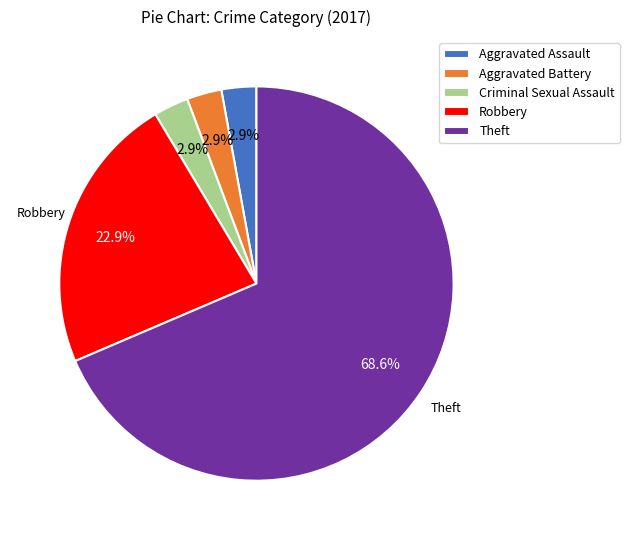

Does any single category account for the majority?

Yes